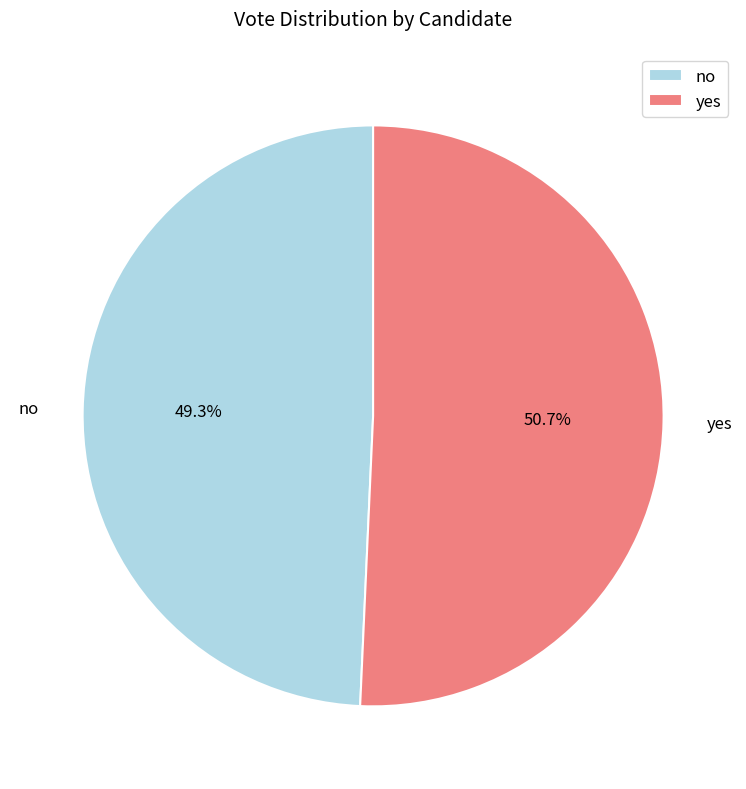

To the nearest percent, what percentage of the pie is no?

49%